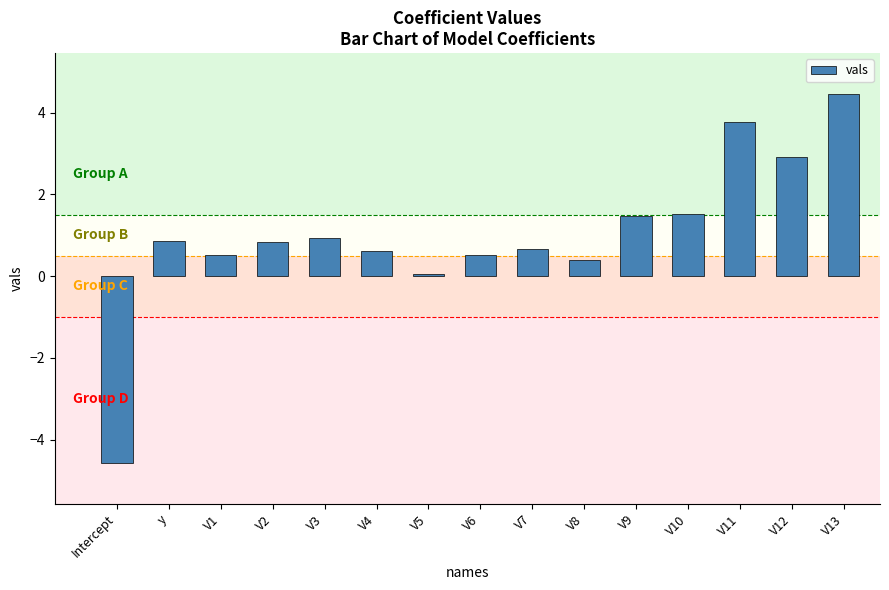

What is the difference between the maximum and minimum values?

9.0